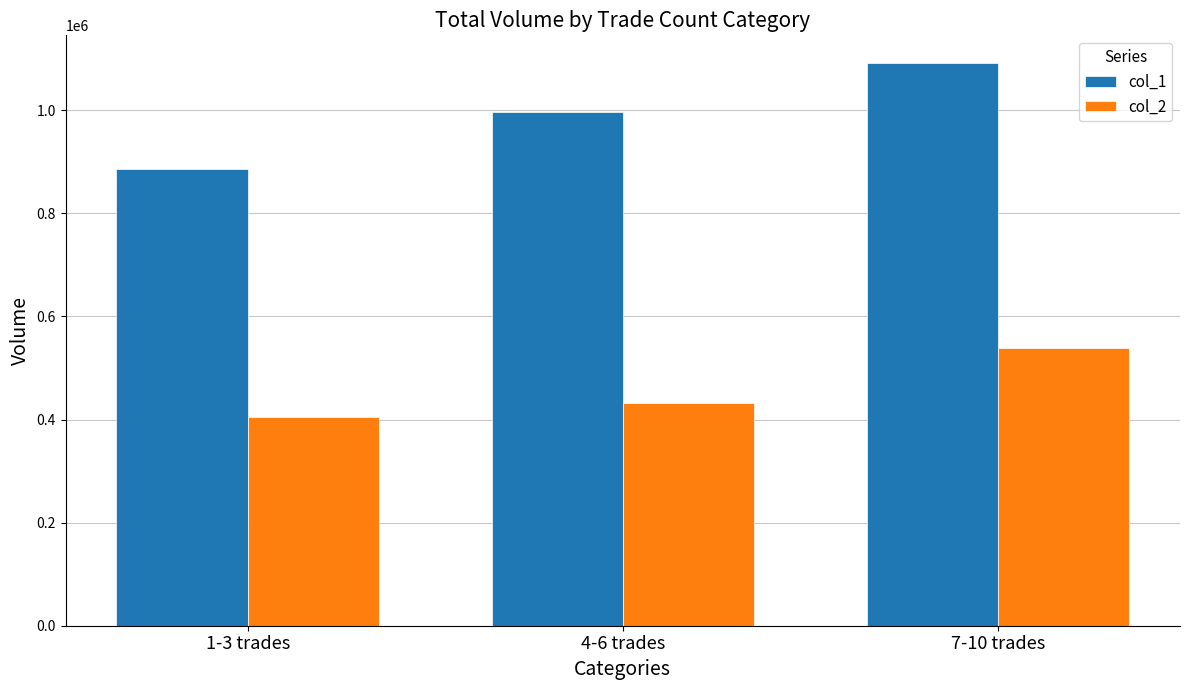

Is it true that col_1 equals 1091000 at 7-10 trades?

True